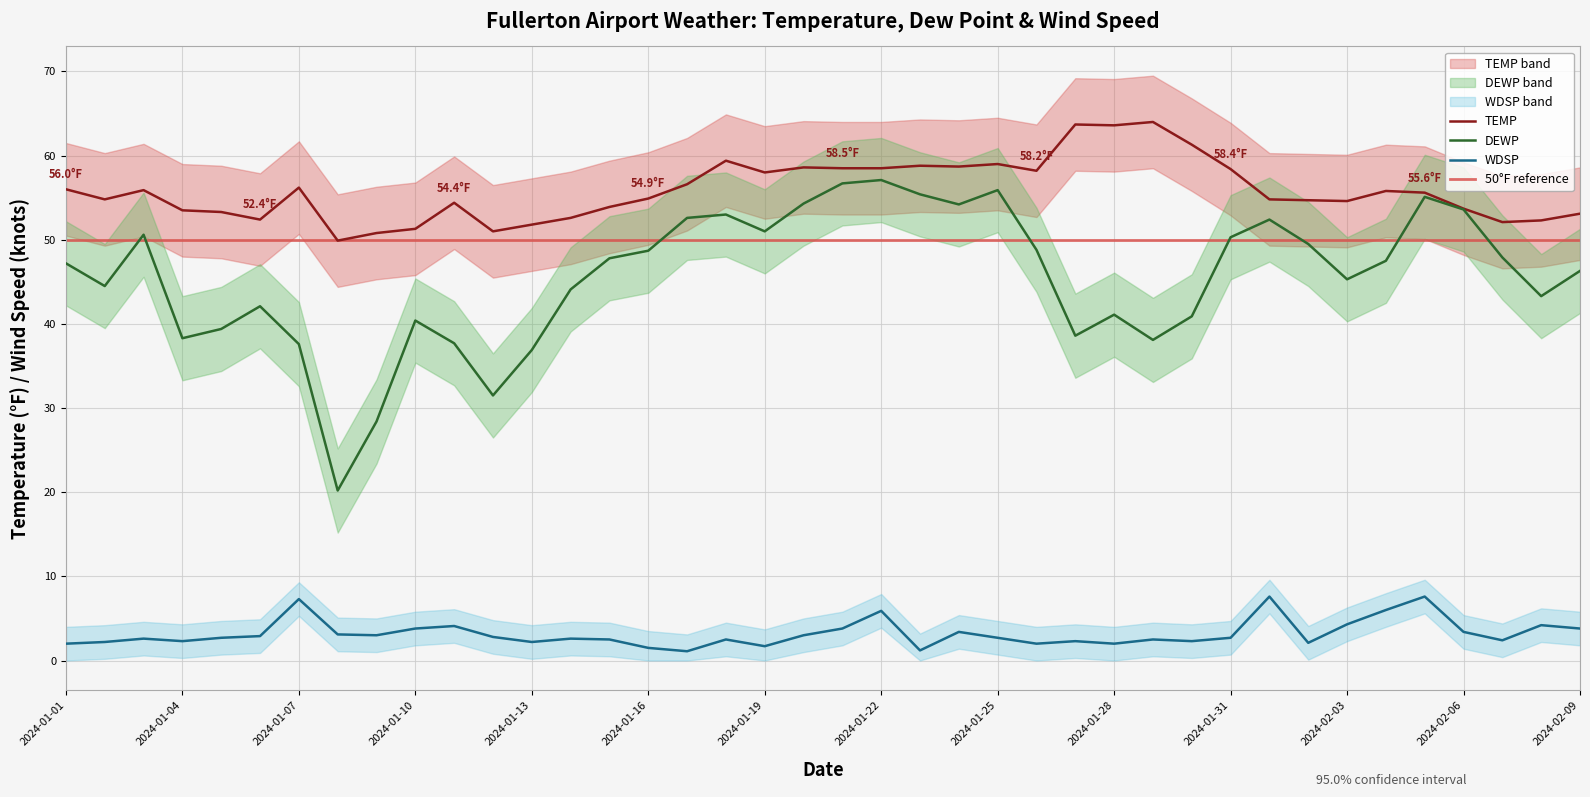

What is the total value across all series at 2024-01-22?

121.5